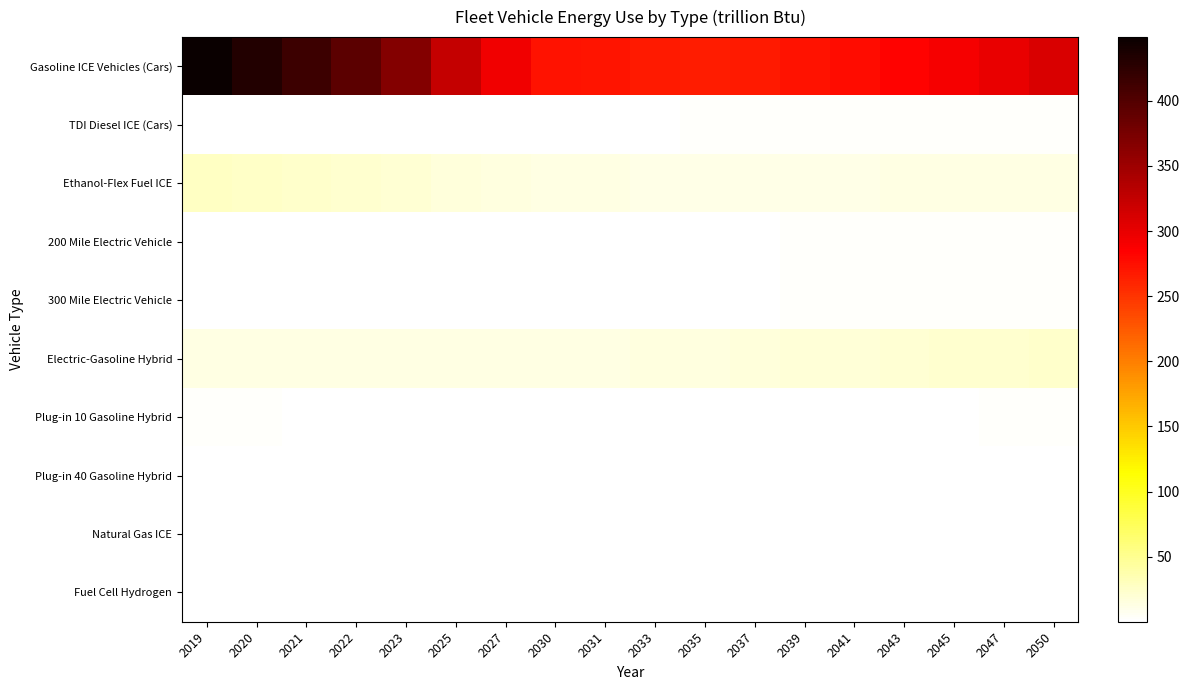

Reading right to left, transcribe all the data shown in this chart.

Gasoline ICE Vehicles (Cars): 2050=309.1	2047=299.2	2045=290.0	2043=282.5	2041=276.6	2039=272.3	2037=268.3	2035=266.2	2033=267.0	2031=270.2	2030=273.0	2027=293.4	2025=324.0	2023=367.8	2022=393.2	2021=415.1	2020=432.2	2019=448.9
TDI Diesel ICE (Cars): 2050=3.3	2047=3.0	2045=2.8	2043=2.6	2041=2.4	2039=2.2	2037=2.0	2035=1.8	2033=1.6	2031=1.4	2030=1.3	2027=1.2	2025=1.3	2023=1.3	2022=1.4	2021=1.4	2020=1.5	2019=1.6
Ethanol-Flex Fuel ICE: 2050=13.9	2047=13.3	2045=12.8	2043=12.5	2041=12.1	2039=11.9	2037=11.7	2035=11.8	2033=12.1	2031=12.7	2030=13.0	2027=14.6	2025=16.7	2023=19.6	2022=21.5	2021=23.6	2020=25.6	2019=27.8
200 Mile Electric Vehicle: 2050=2.7	2047=2.5	2045=2.4	2043=2.2	2041=2.1	2039=1.9	2037=1.7	2035=1.5	2033=1.2	2031=1.0	2030=0.9	2027=0.7	2025=0.5	2023=0.4	2022=0.4	2021=0.4	2020=0.3	2019=0.3
300 Mile Electric Vehicle: 2050=2.7	2047=2.5	2045=2.4	2043=2.2	2041=2.1	2039=1.8	2037=1.6	2035=1.4	2033=1.1	2031=0.8	2030=0.7	2027=0.4	2025=0.3	2023=0.2	2022=0.1	2021=0.1	2020=0.2	2019=0.2
Electric-Gasoline Hybrid: 2050=24.1	2047=22.6	2045=21.5	2043=20.4	2041=19.3	2039=18.1	2037=16.8	2035=15.5	2033=14.2	2031=13.2	2030=12.8	2027=12.4	2025=12.7	2023=13.2	2022=13.4	2021=13.6	2020=13.6	2019=13.6
Plug-in 10 Gasoline Hybrid: 2050=1.9	2047=1.8	2045=1.7	2043=1.6	2041=1.5	2039=1.4	2037=1.4	2035=1.3	2033=1.2	2031=1.2	2030=1.2	2027=1.1	2025=1.2	2023=1.2	2022=1.2	2021=1.3	2020=1.9	2019=2.9
Plug-in 40 Gasoline Hybrid: 2050=1.6	2047=1.5	2045=1.4	2043=1.3	2041=1.2	2039=1.1	2037=1.0	2035=0.8	2033=0.7	2031=0.7	2030=0.6	2027=0.6	2025=0.5	2023=0.5	2022=0.5	2021=0.6	2020=0.9	2019=1.4
Natural Gas ICE: 2050=0.2	2047=0.2	2045=0.2	2043=0.2	2041=0.2	2039=0.2	2037=0.2	2035=0.2	2033=0.2	2031=0.2	2030=0.2	2027=0.3	2025=0.4	2023=0.5	2022=0.6	2021=0.6	2020=0.7	2019=0.8
Fuel Cell Hydrogen: 2050=0.5	2047=0.4	2045=0.4	2043=0.4	2041=0.3	2039=0.3	2037=0.3	2035=0.2	2033=0.2	2031=0.1	2030=0.1	2027=0.1	2025=0.1	2023=0.1	2022=0.0	2021=0.0	2020=0.0	2019=0.0